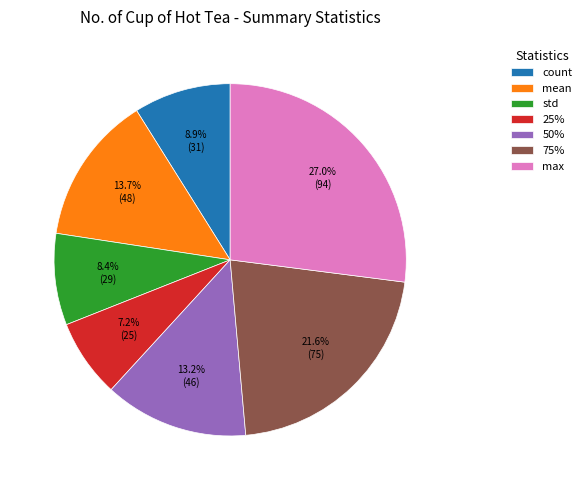

Combined, do mean and 75% account for over 50%?

No